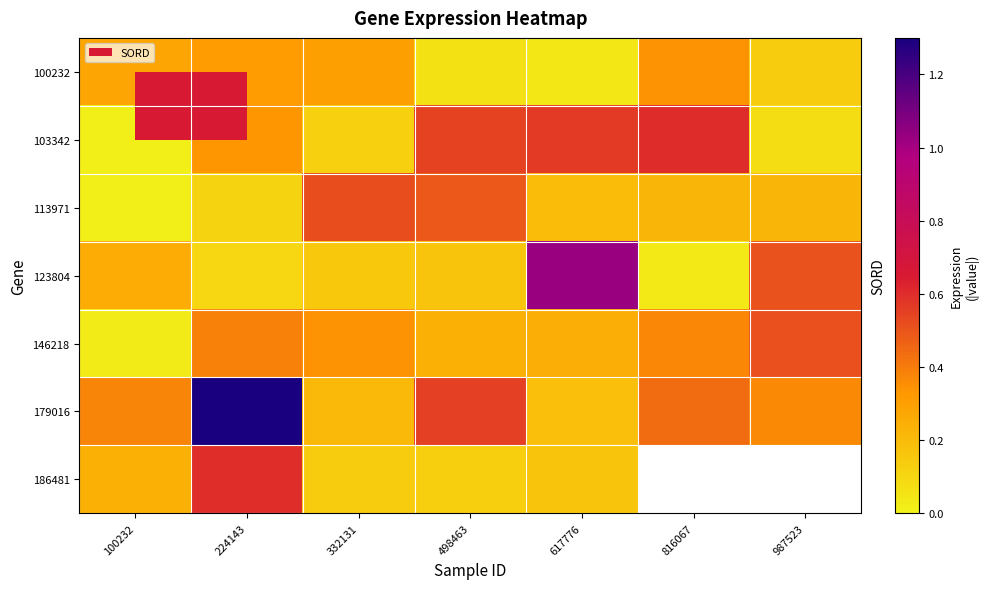

Which series has the largest total across all categories?

179016